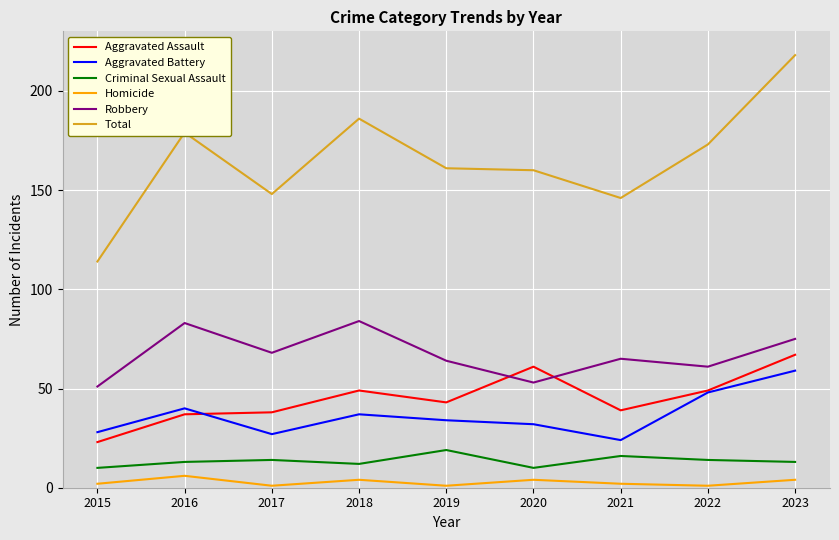

List the series in order of their peak value, lowest first.

Homicide, Criminal Sexual Assault, Aggravated Battery, Aggravated Assault, Robbery, Total